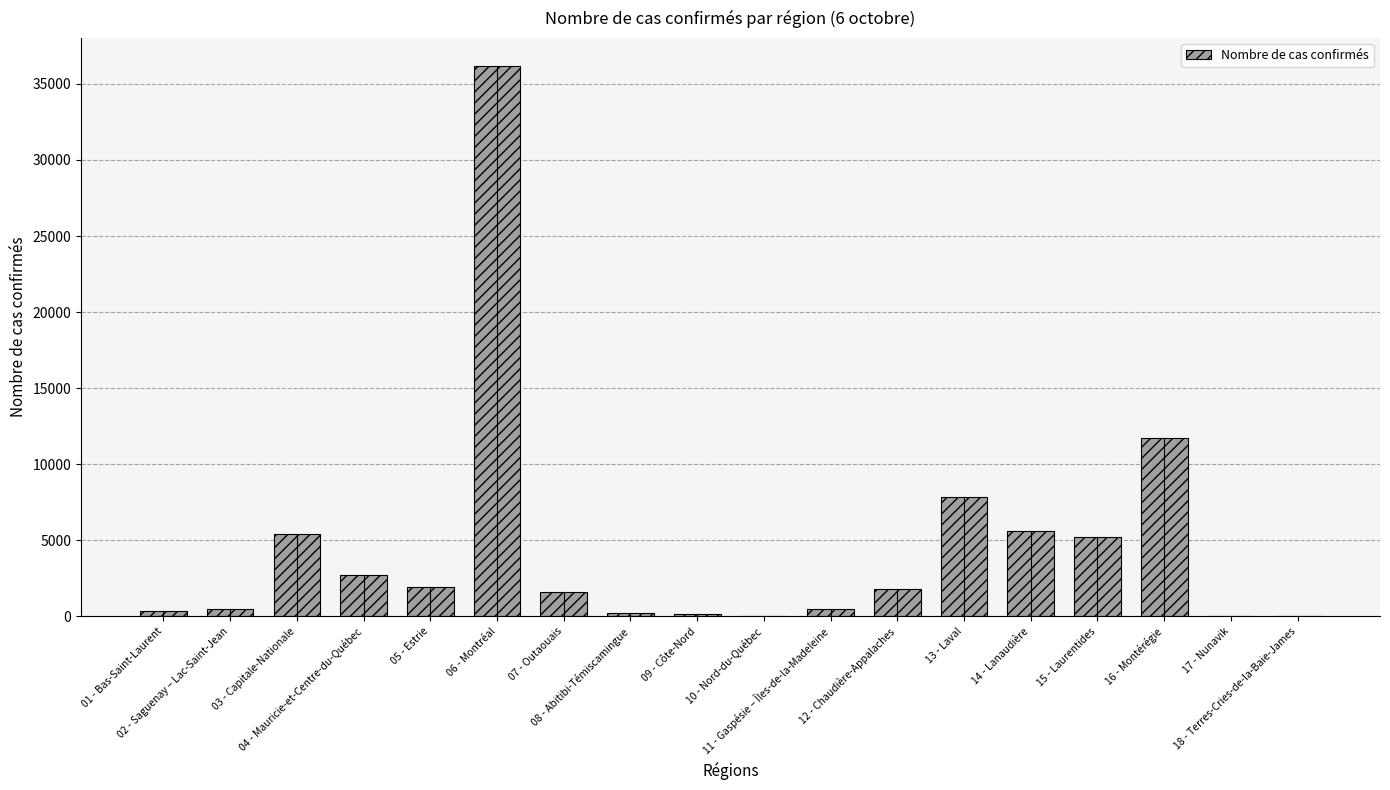

Where is the data nearest to the value 18108?

16 - Montérégie